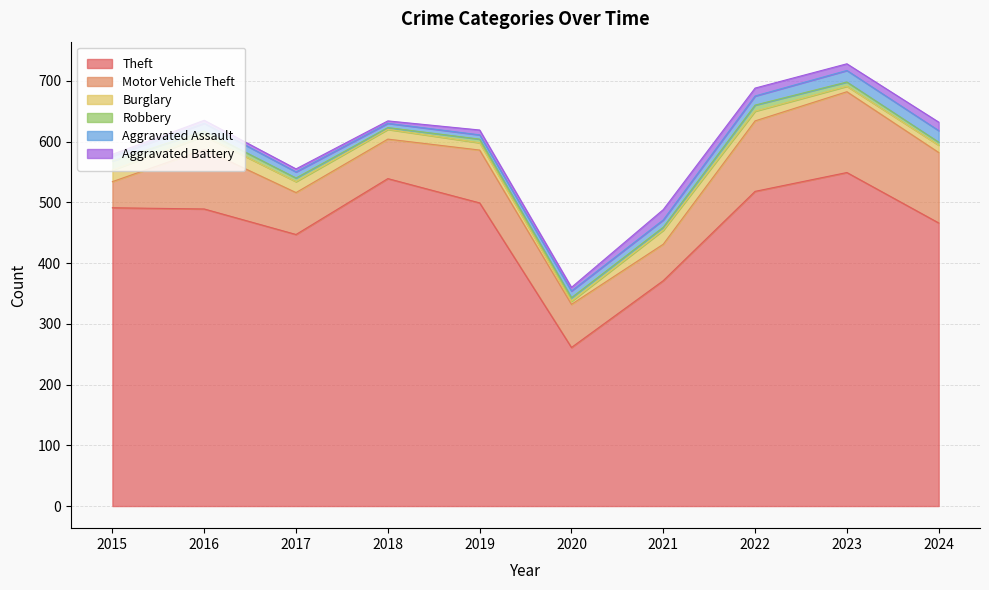

What is the approximate value of Aggravated Battery at 2019?

8